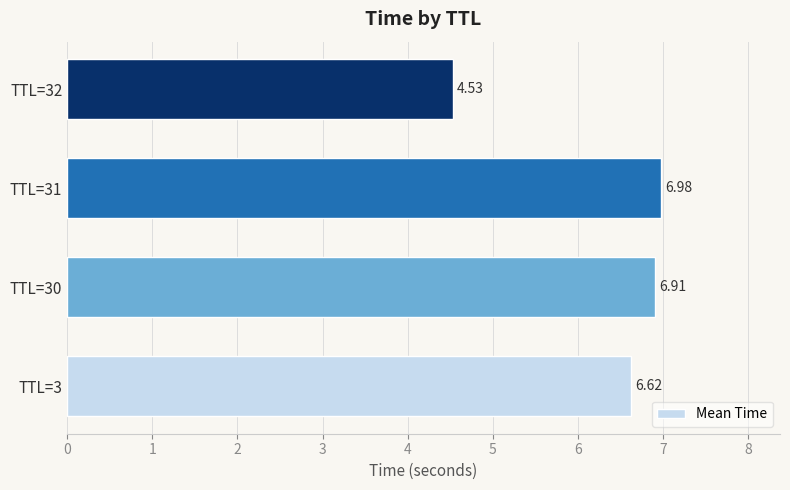

List the labels in order of value, smallest first.

TTL=32, TTL=3, TTL=30, TTL=31